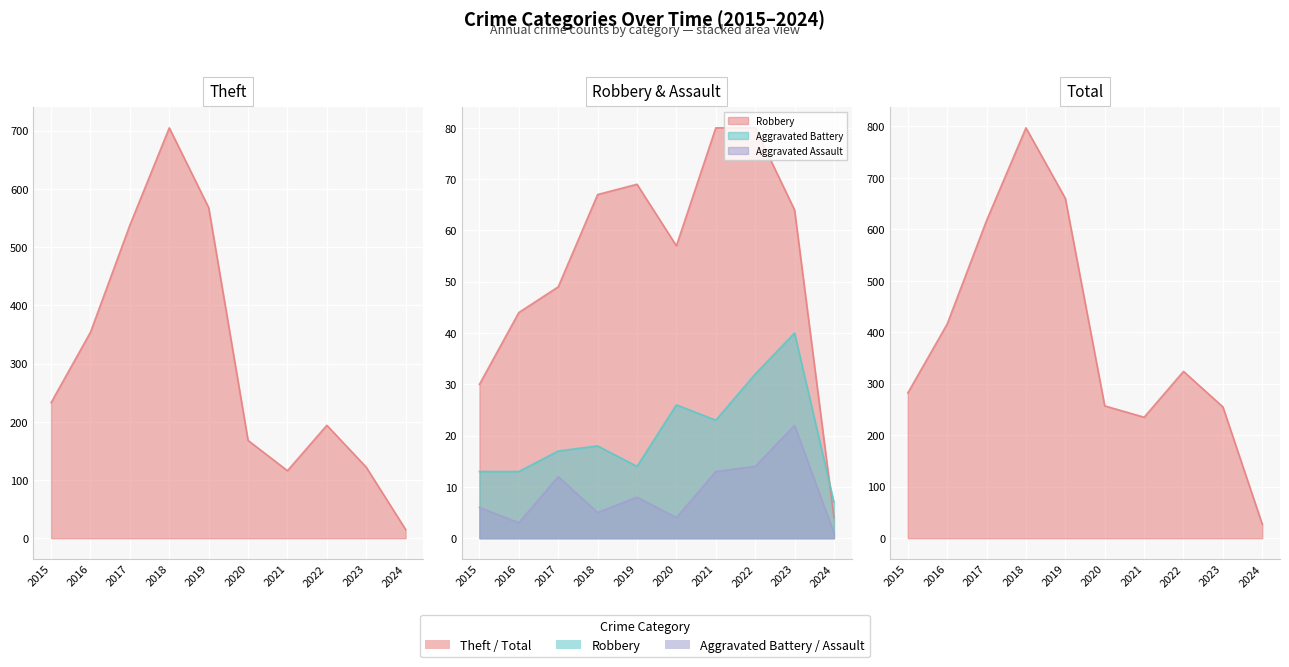

The value of Total at 2016 is 275. True or false?

False